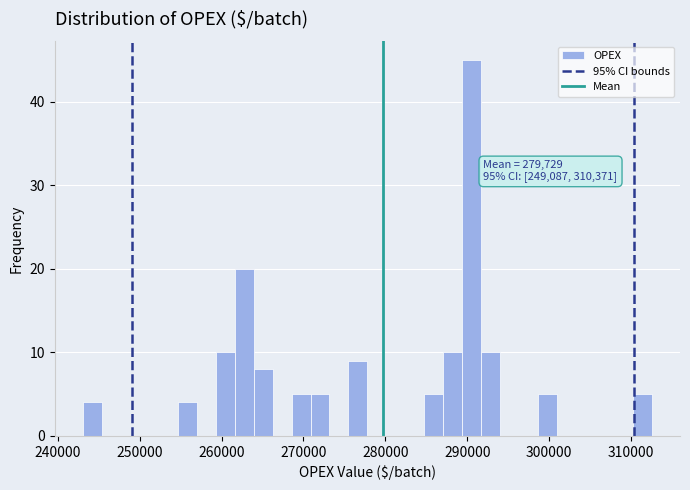

Read against the x-axis, roughly where is the centre of the tallest bar?

291000